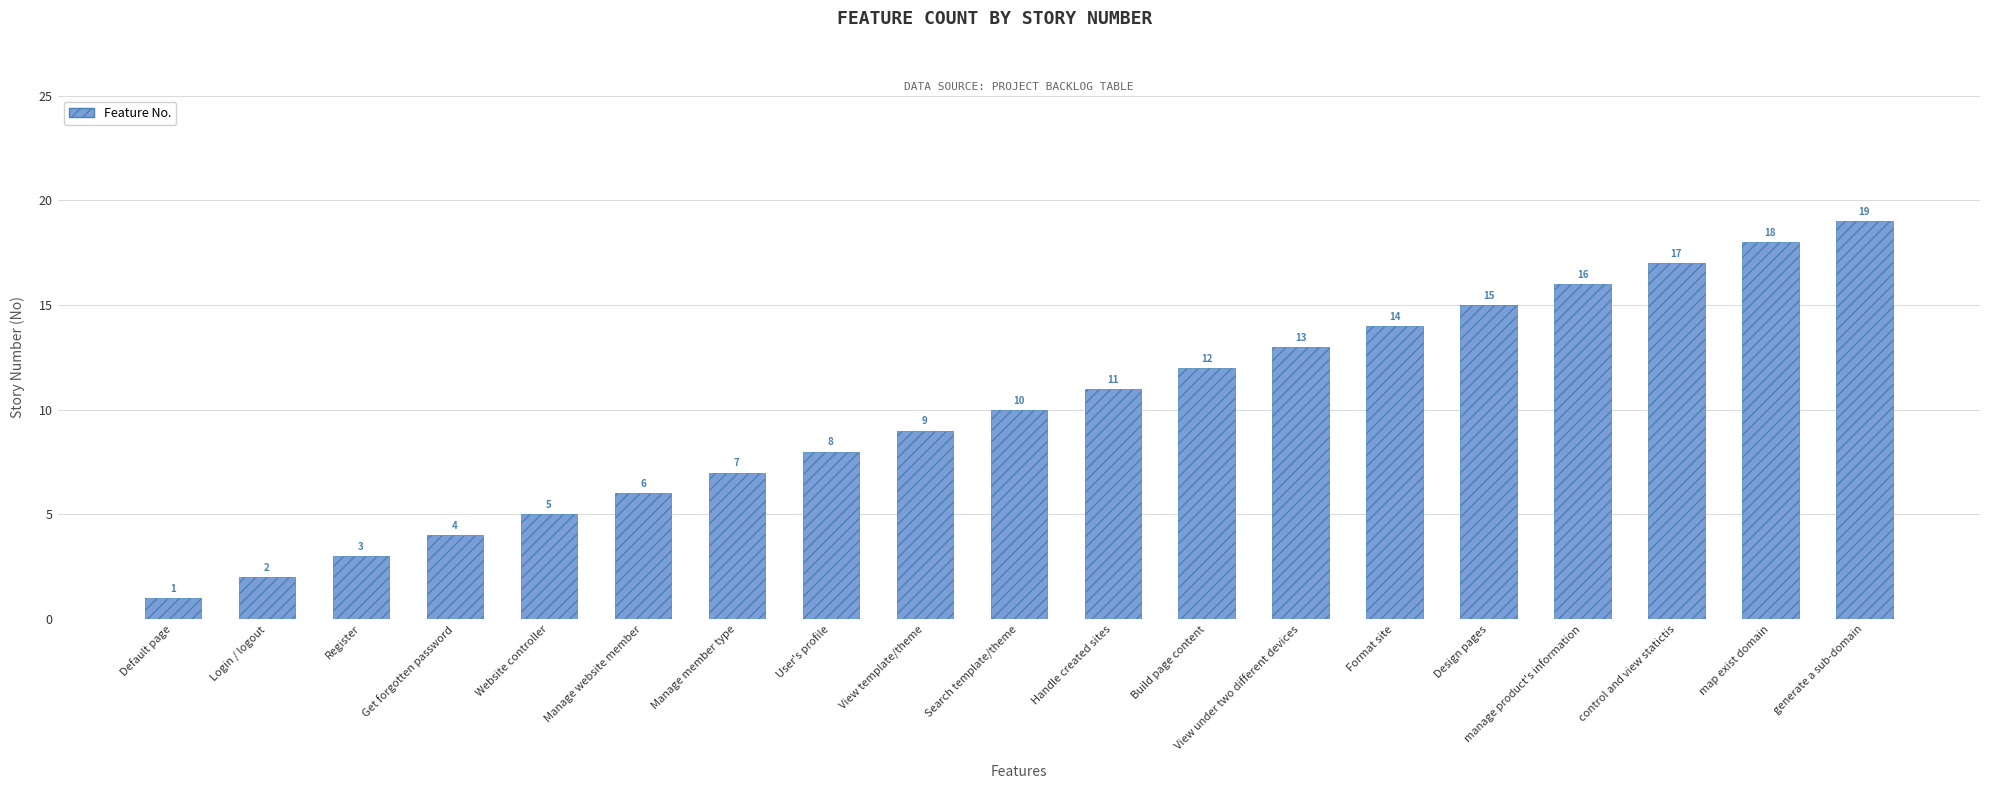

What is the sum of the values at Format site and Handle created sites?

25